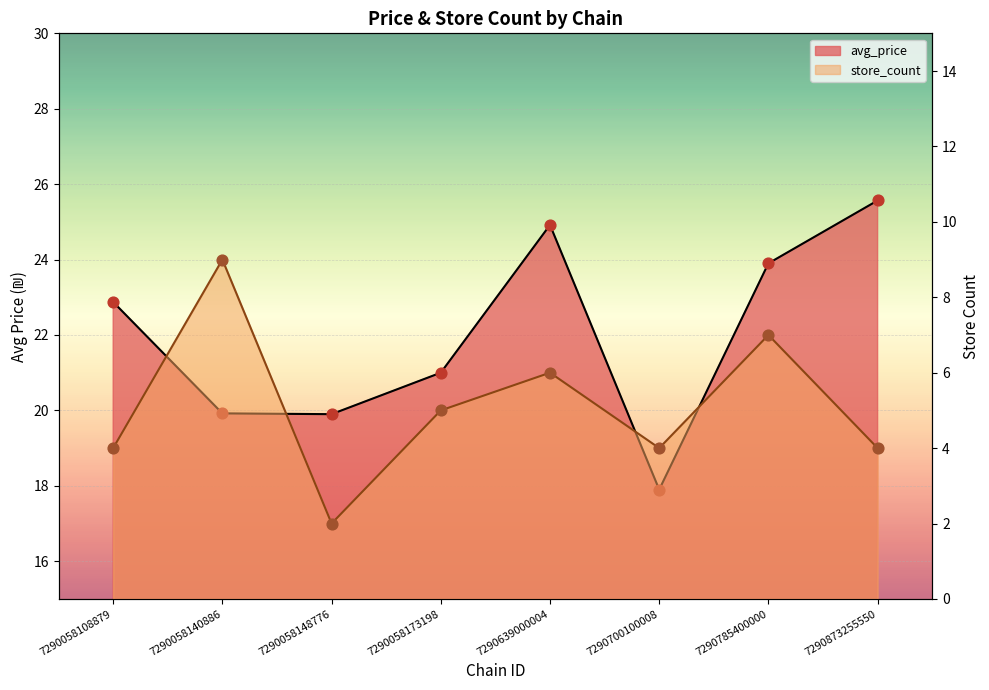

Which series reaches the minimum Y coordinate?

store_count